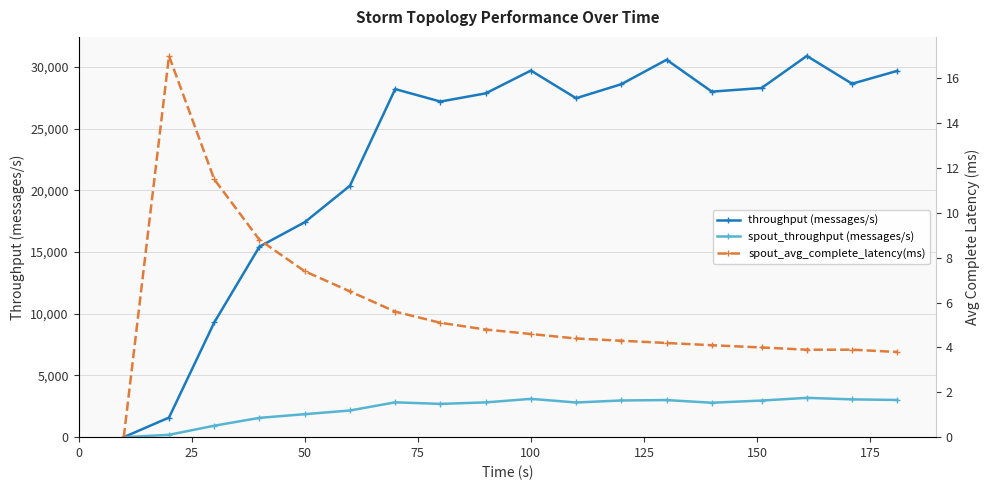

How many interior local valleys does the throughput (messages/s) series have?

4